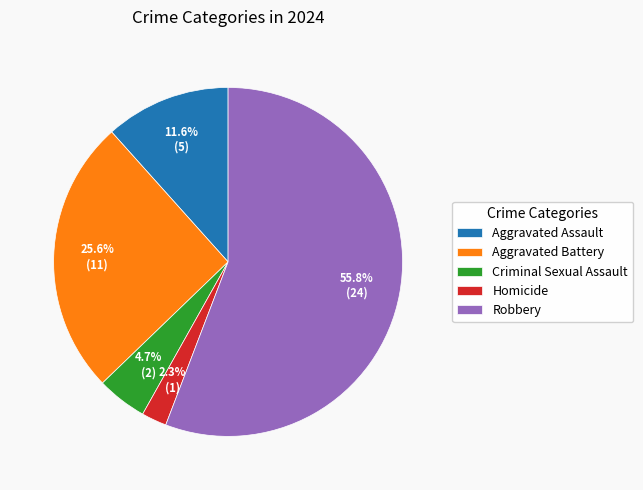

True or false: Aggravated Assault accounts for 12% of the total.

True